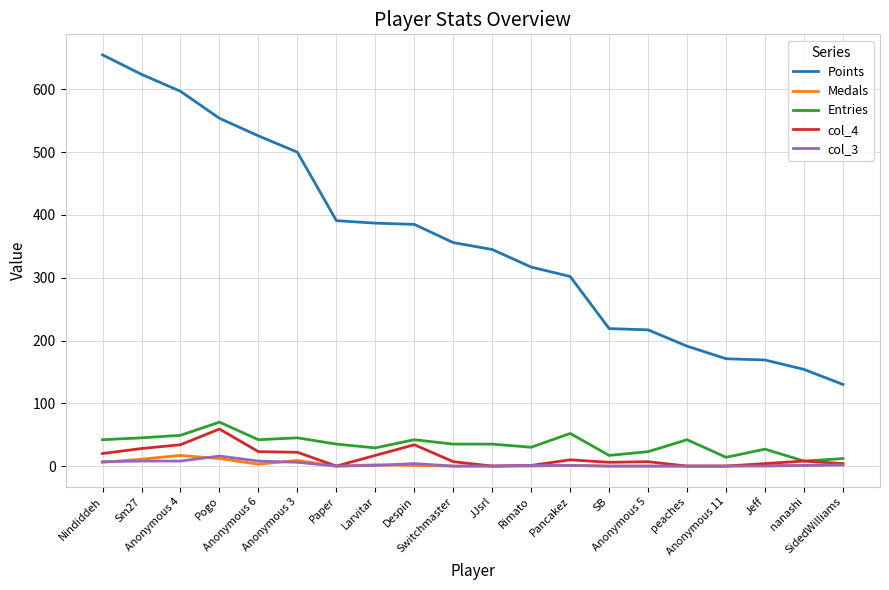

Between Anonymous 3 and nanashi, which series saw the biggest shift?

Points